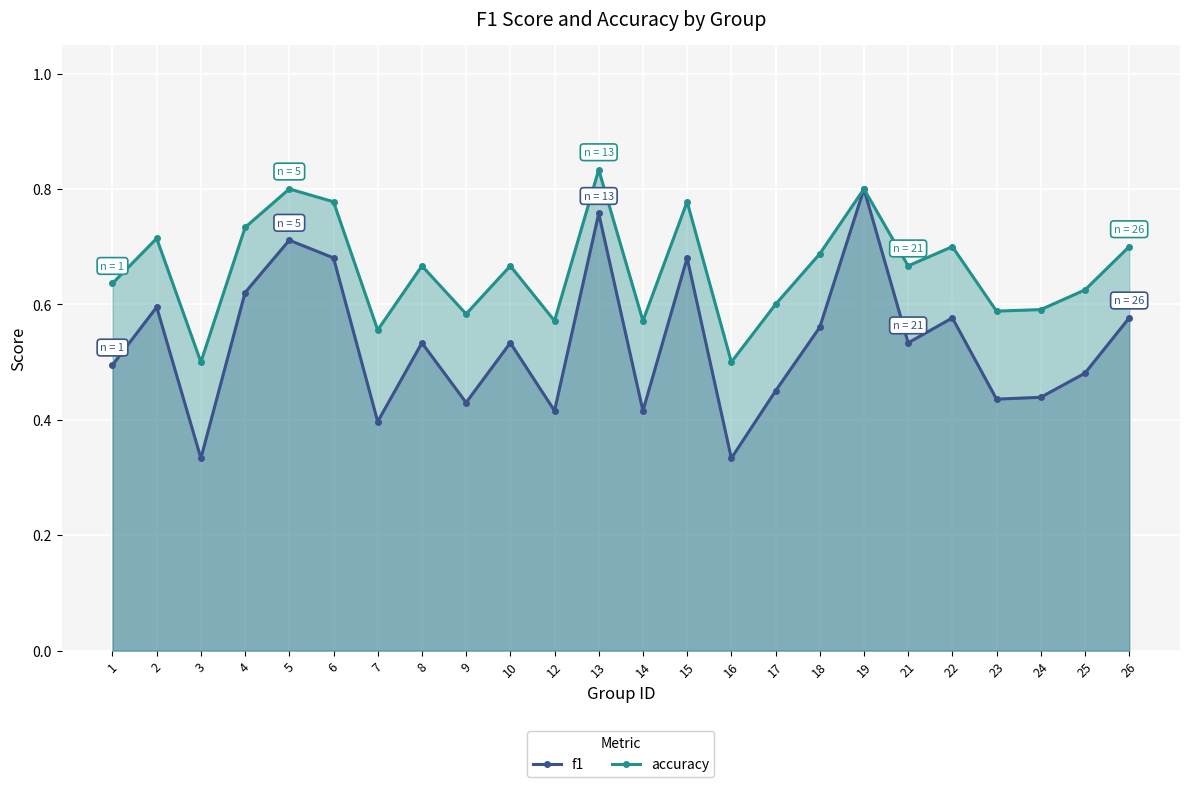

Which series has the largest total across all categories?

accuracy